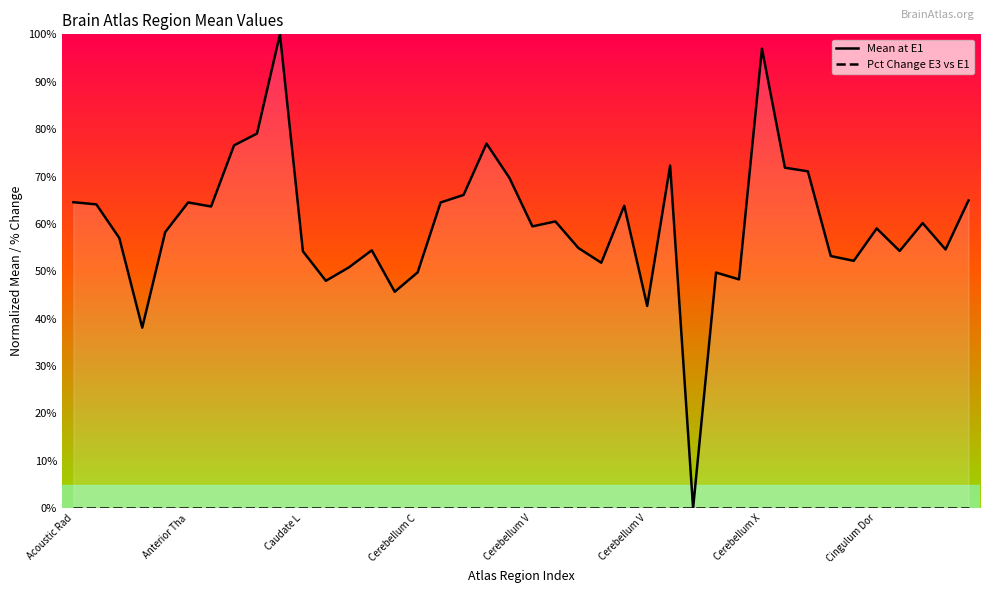

What is the difference between the maximum and minimum values in the Mean at E1 series?

1.0